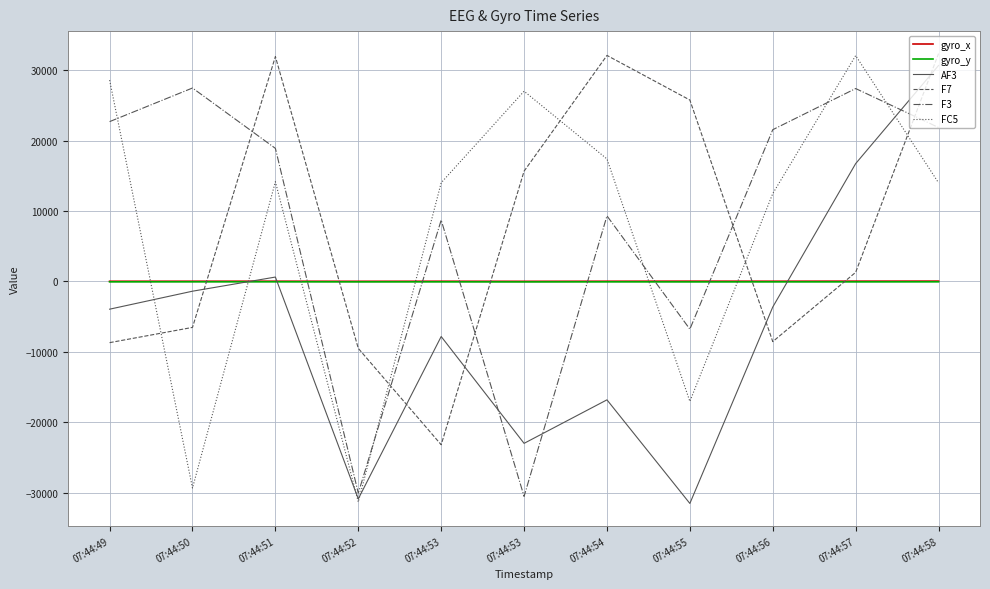

How many lines are shown in the chart?

6